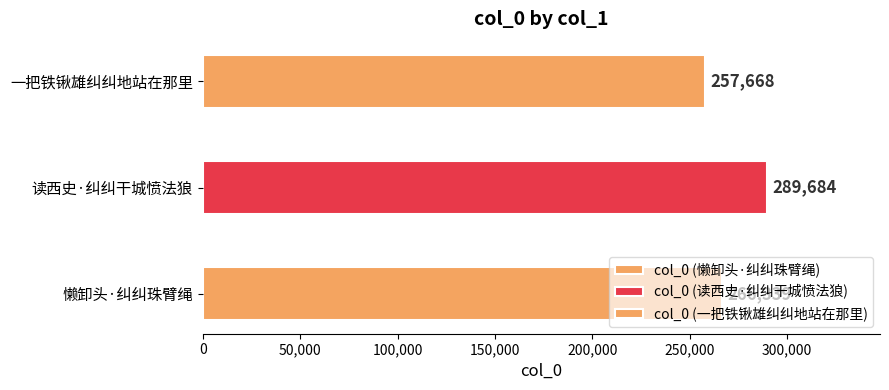

What is the label of the 1st bar from the right?

一把铁锹雄纠纠地站在那里